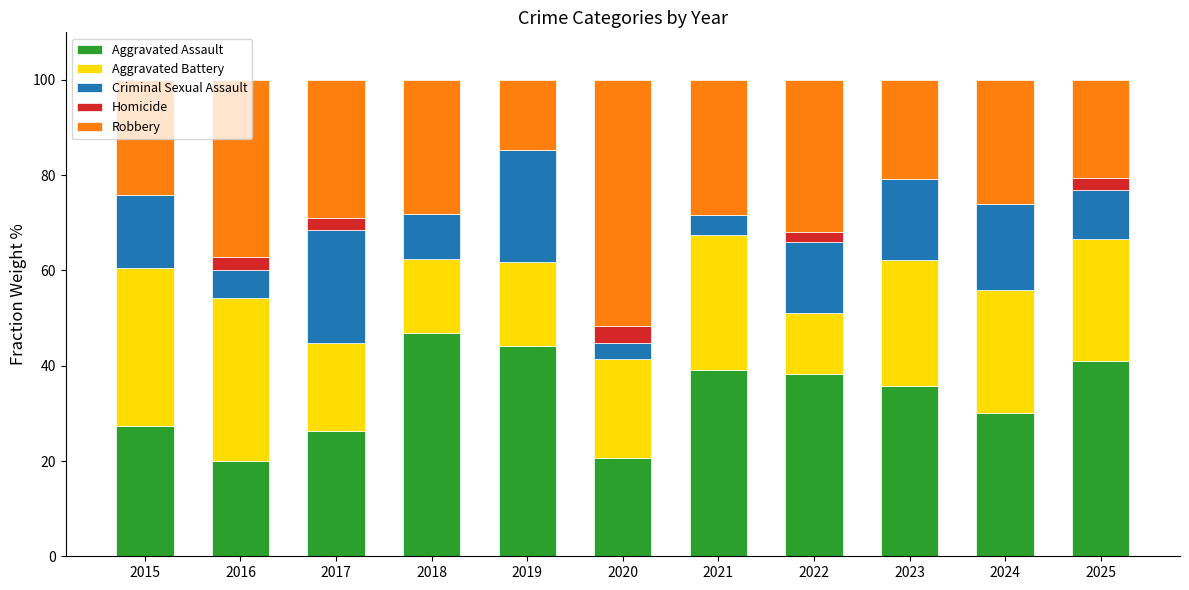

True or false: Aggravated Assault has a value of 17.3 at 2024.

False